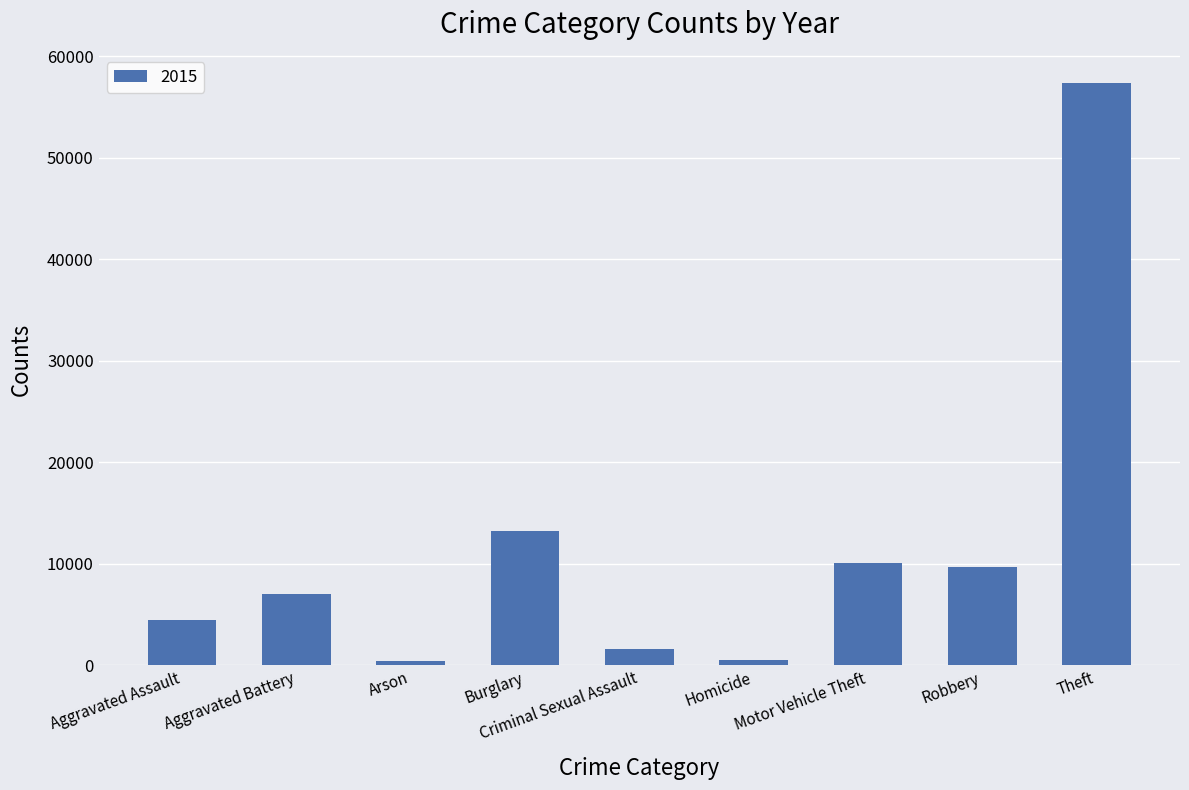

How many distinct data groups are displayed?

1